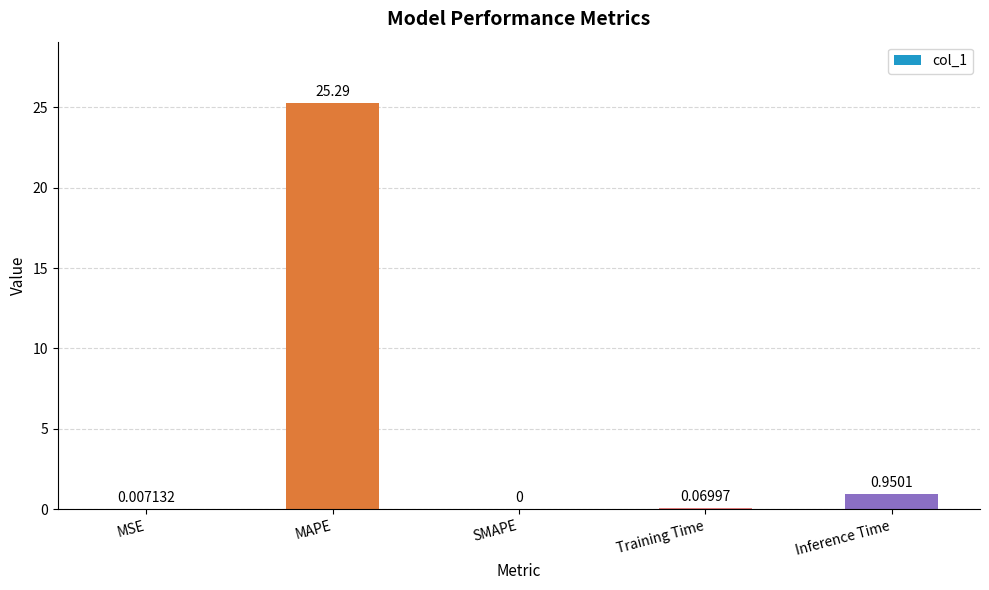

Between MAPE and MSE, which is larger?

MAPE